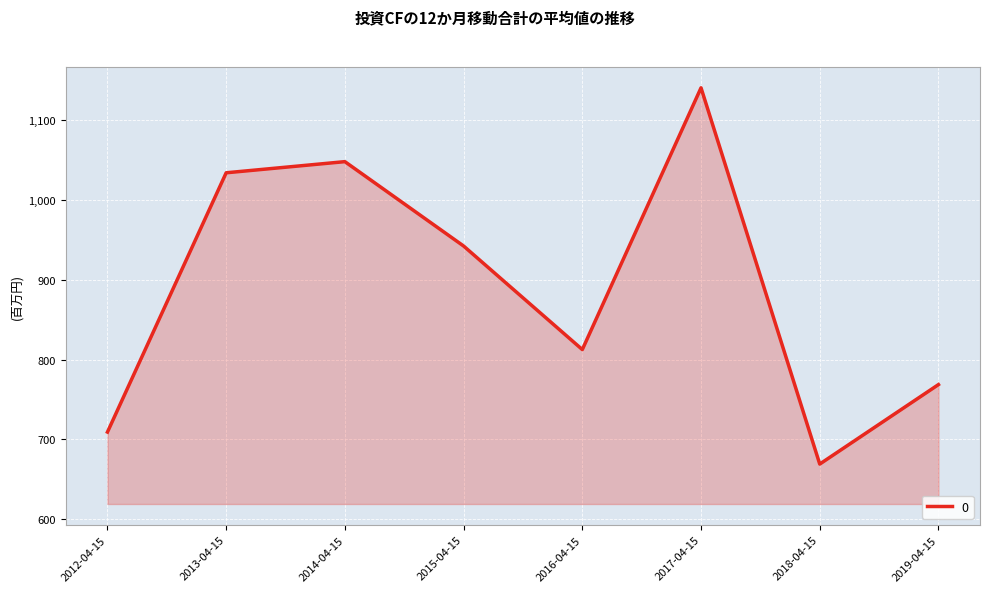

Reading left to right, transcribe all the data shown in this chart.

2012-04-15=709.3	2013-04-15=1034.0	2014-04-15=1047.9	2015-04-15=942.3	2016-04-15=812.6	2017-04-15=1140.4	2018-04-15=669.2	2019-04-15=768.7